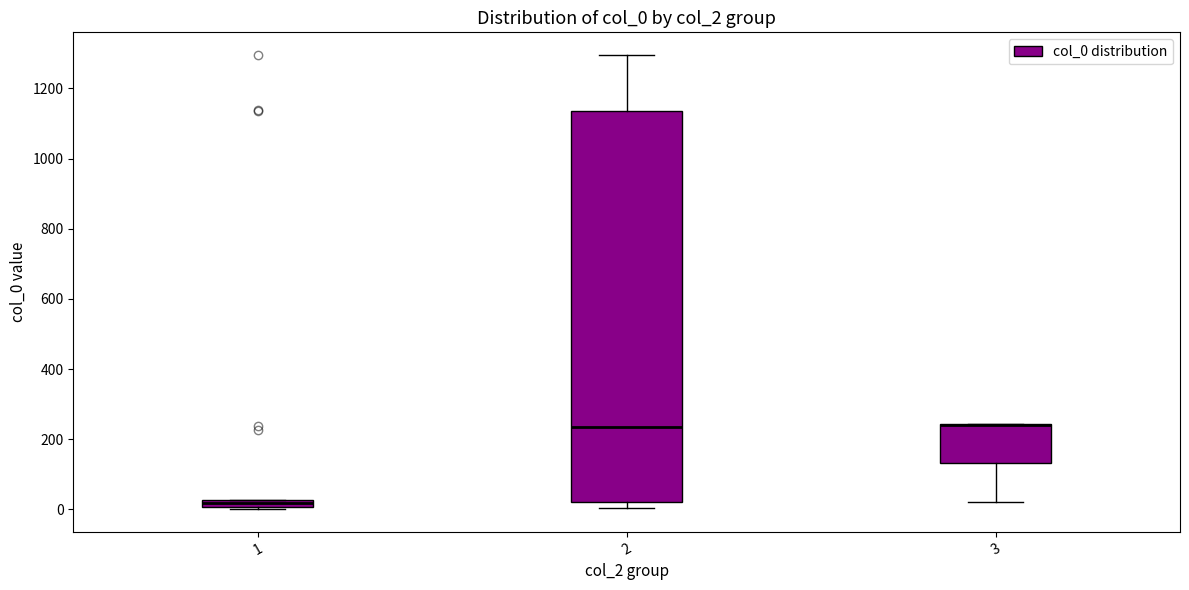

Comparing the boxes themselves (not the whiskers), which one is the tallest?

2